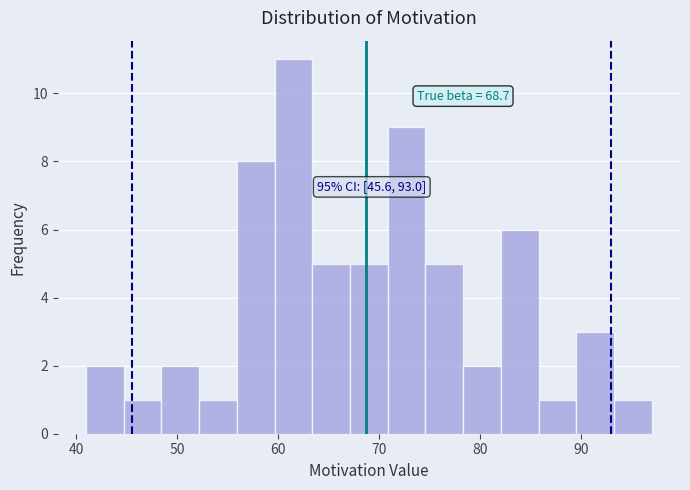

Around what value on the x-axis is the tallest bar? Give the approximate position of its centre, as read against the axis.

62